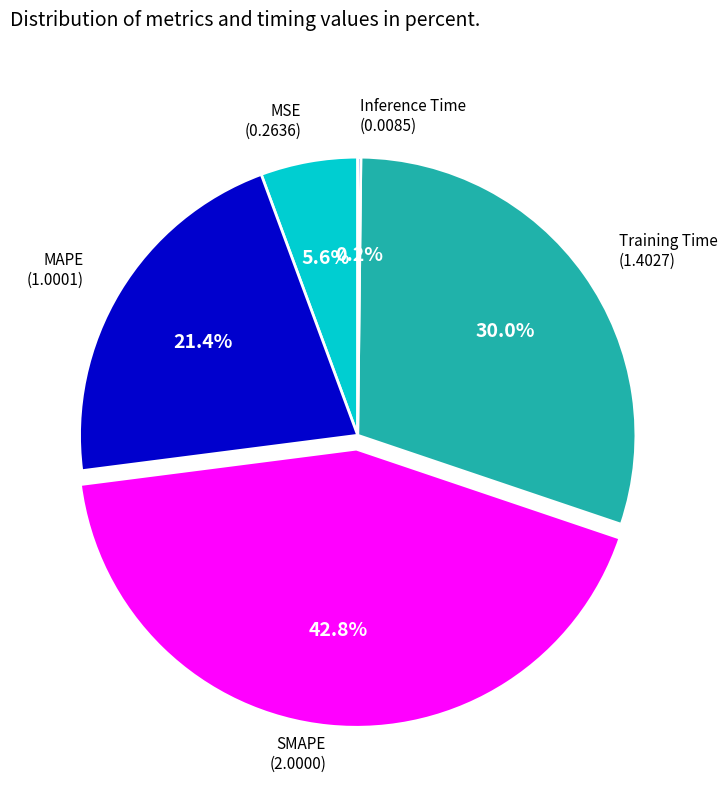

Does any single category account for the majority?

No